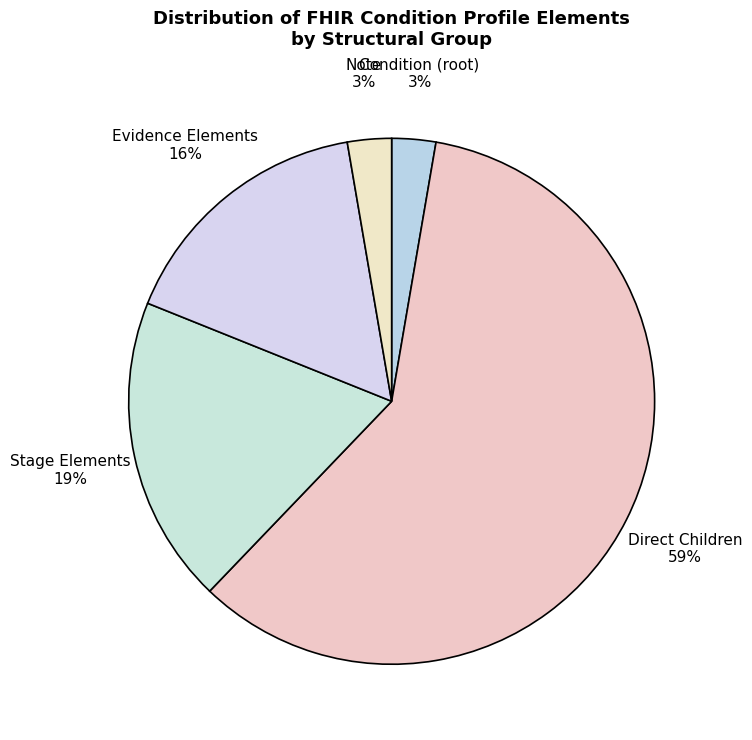

Count the number of slices in the pie.

5